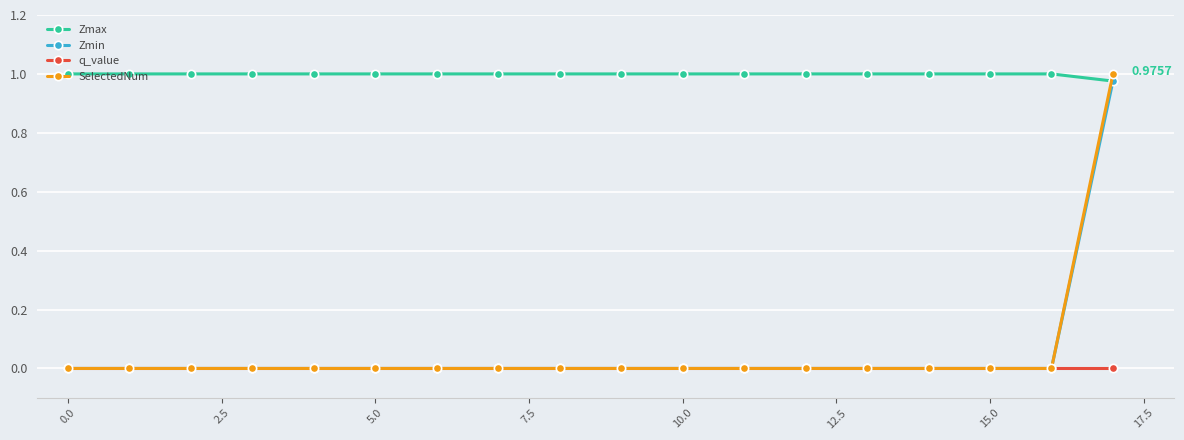

Which series has the largest range (max minus min)?

SelectedNum